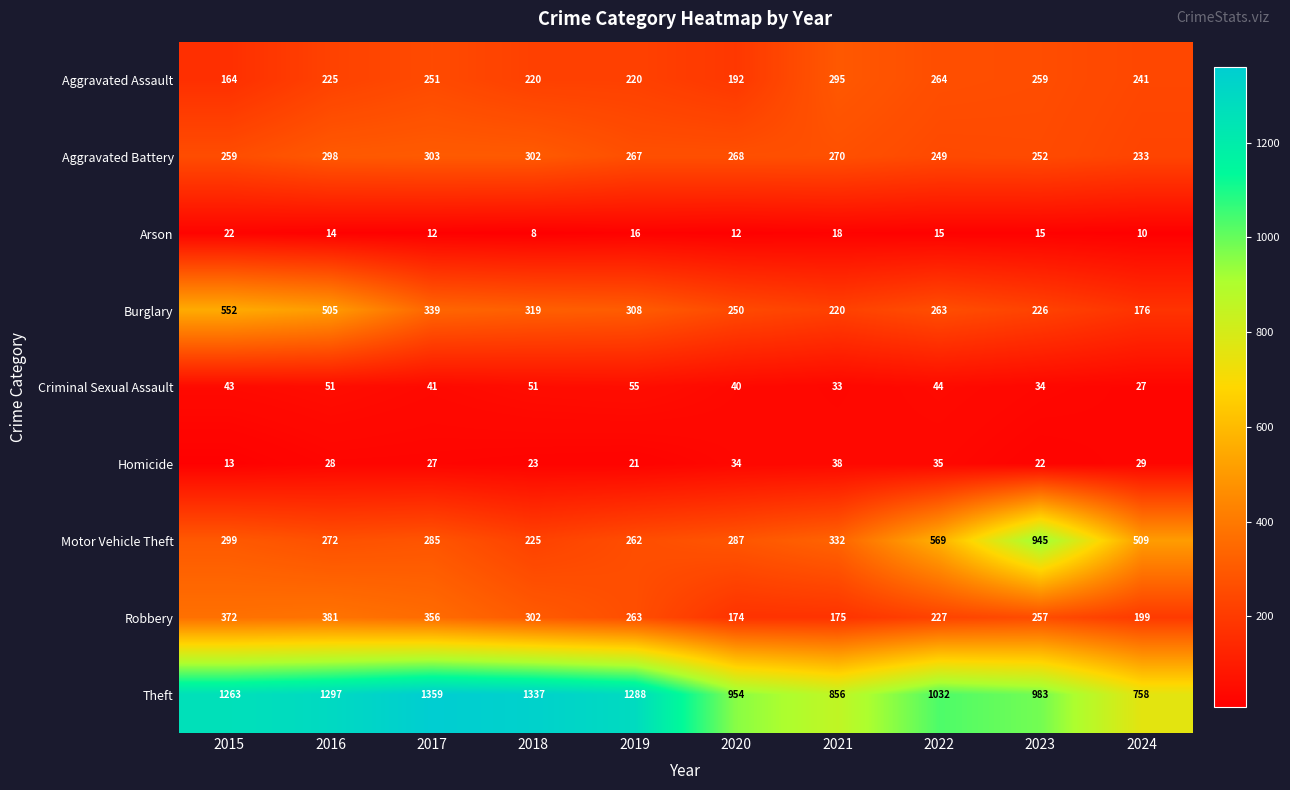

Which series has the largest range (max minus min)?

Motor Vehicle Theft